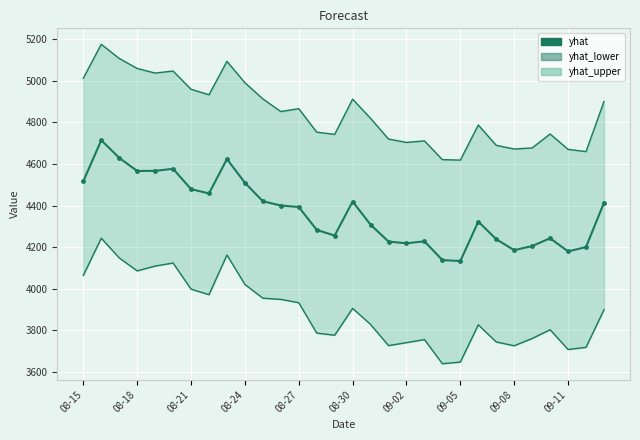

In yhat_lower, how many points are higher than both neighbors (excluding endpoints)?

7